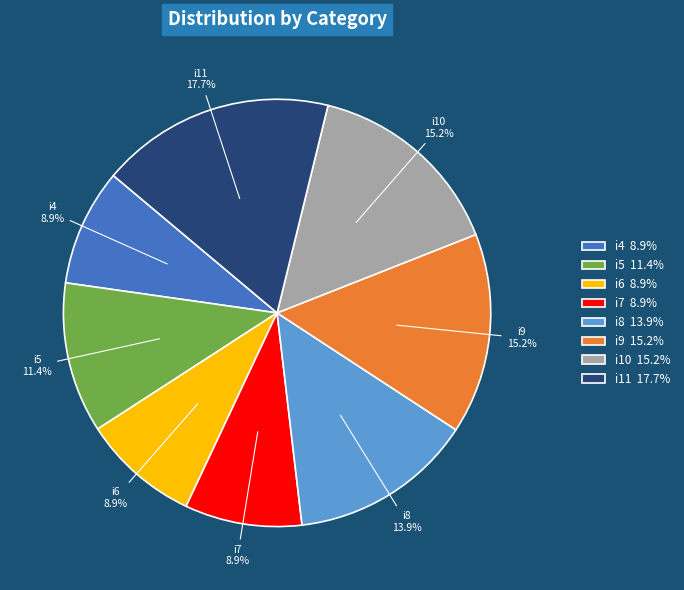

To the nearest percent, what is the combined percentage of i5 and i8?

25%